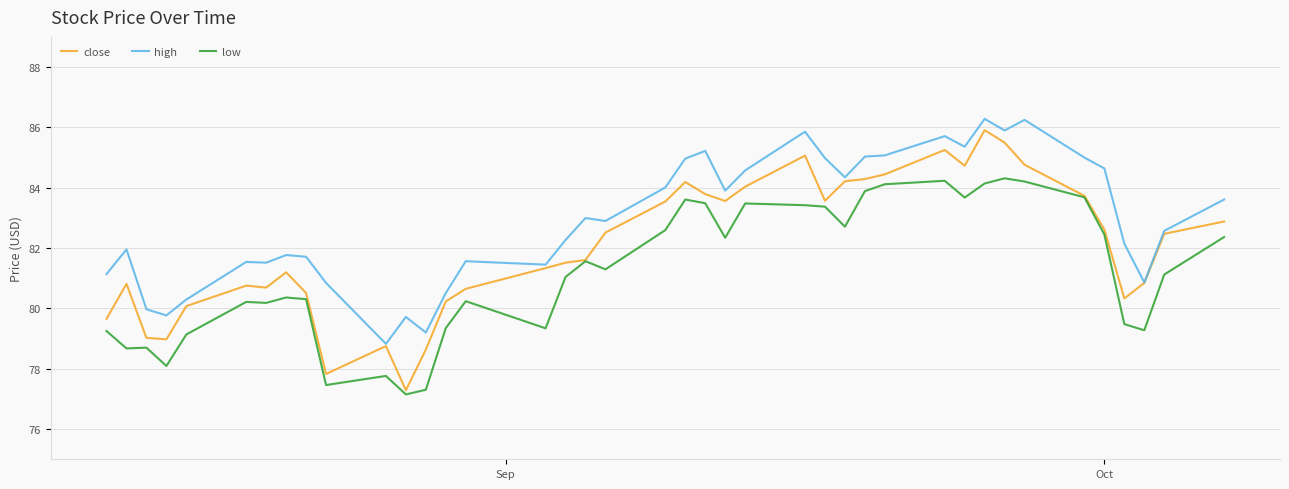

Which series has the largest total across all categories?

high